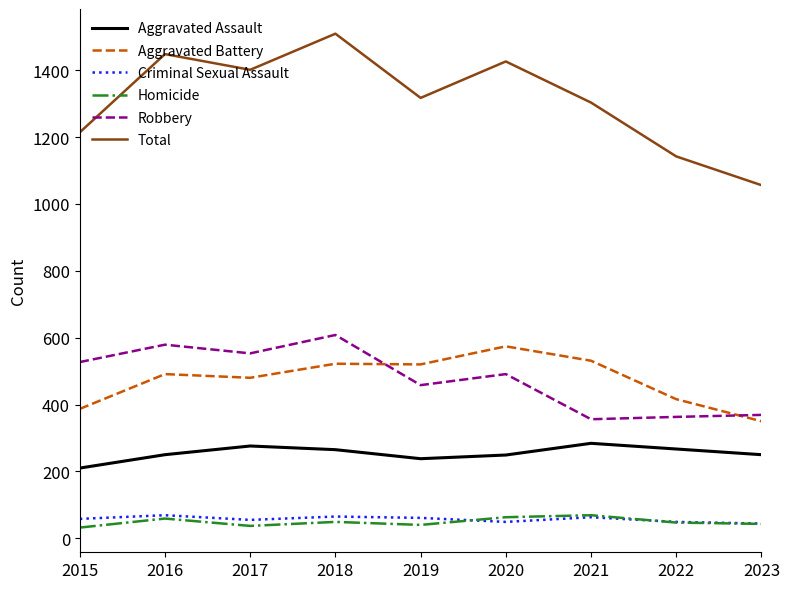

Which series has the largest range (max minus min)?

Total